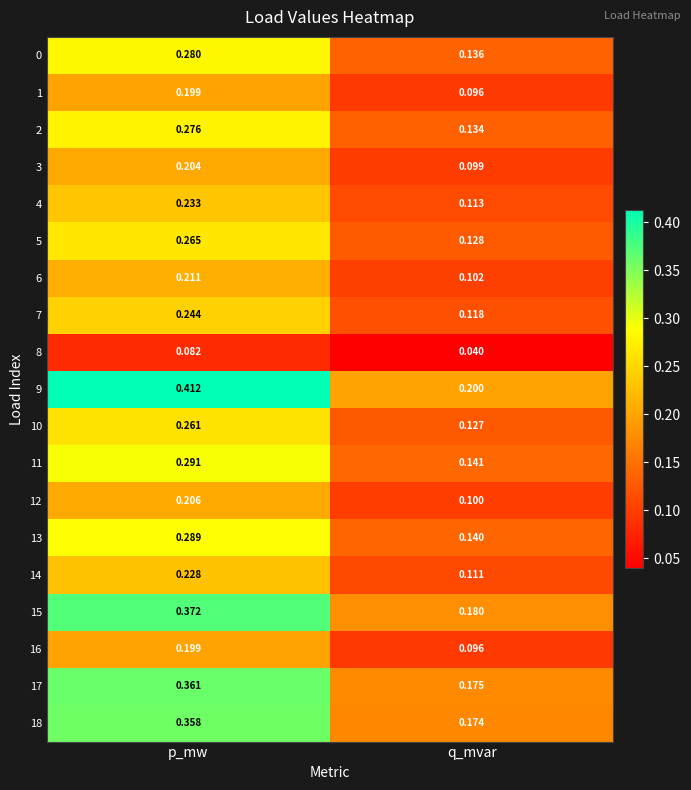

Which label corresponds to the smallest value in the chart?

q_mvar